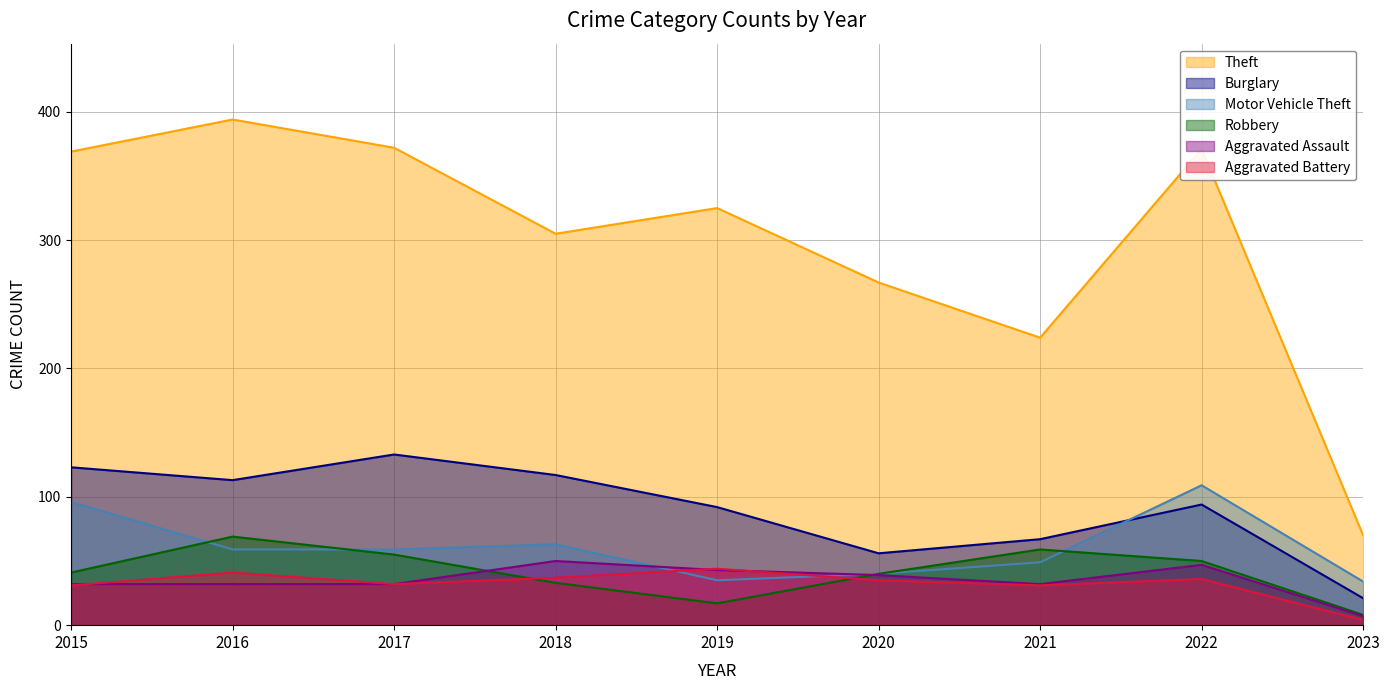

What is the difference between the maximum and minimum values in the Theft series?

324